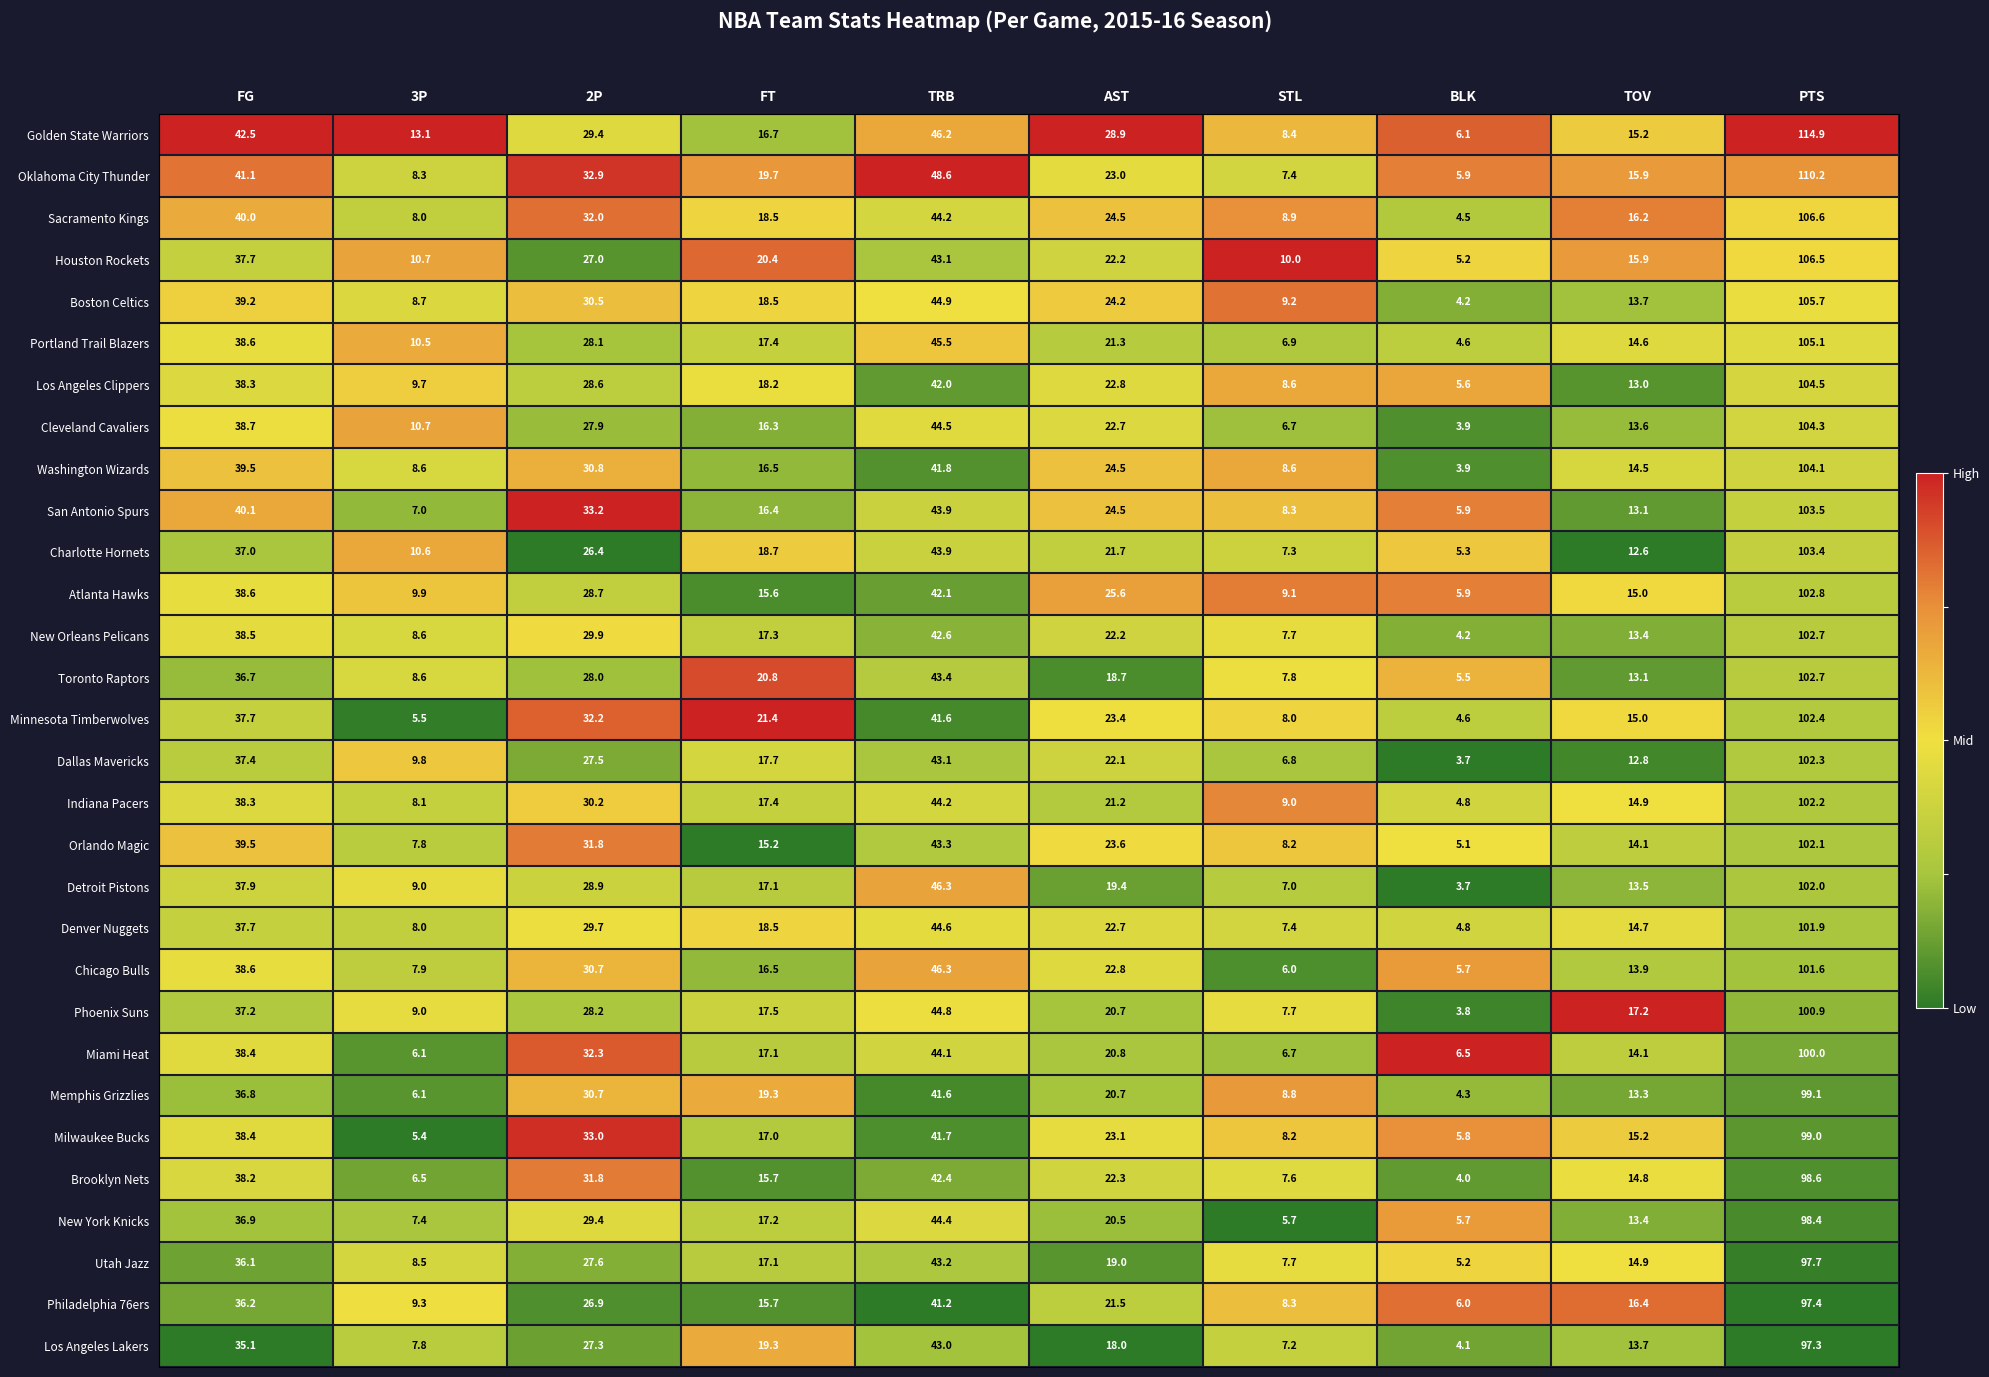

Which series has the largest range (max minus min)?

Golden State Warriors